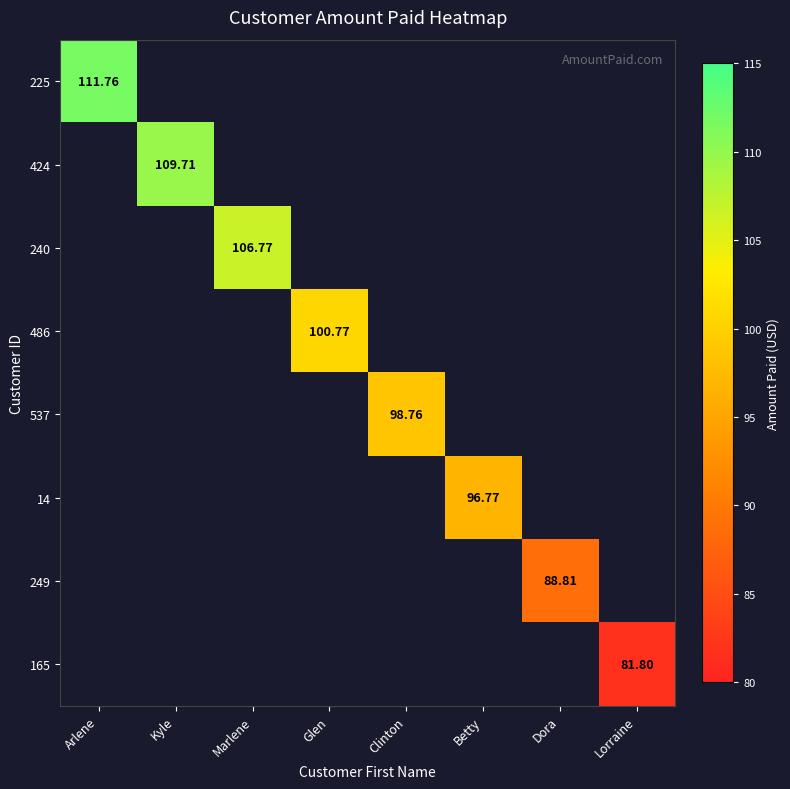

Where does the 537 series first go above 98?

Clinton